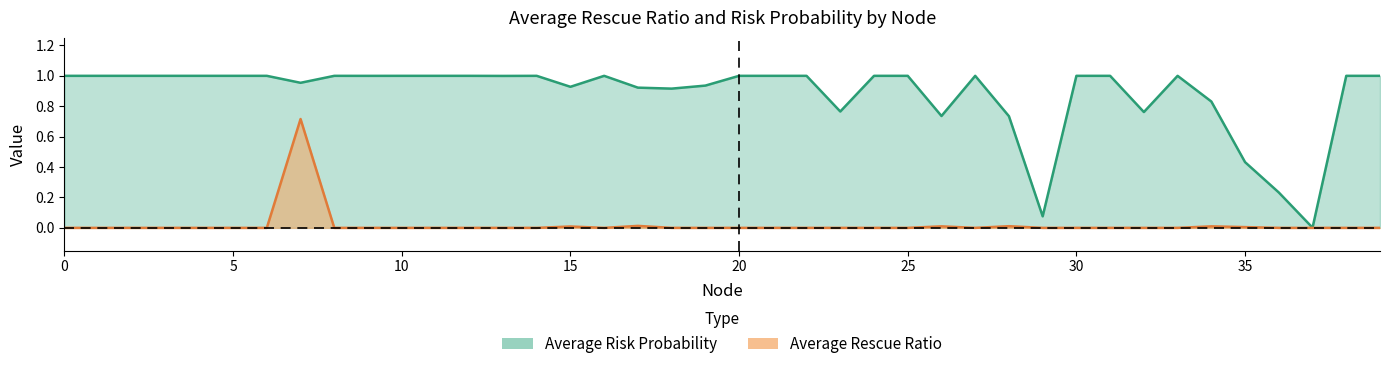

What are all the series names shown in the legend?

Average Risk Probability, Average Rescue Ratio